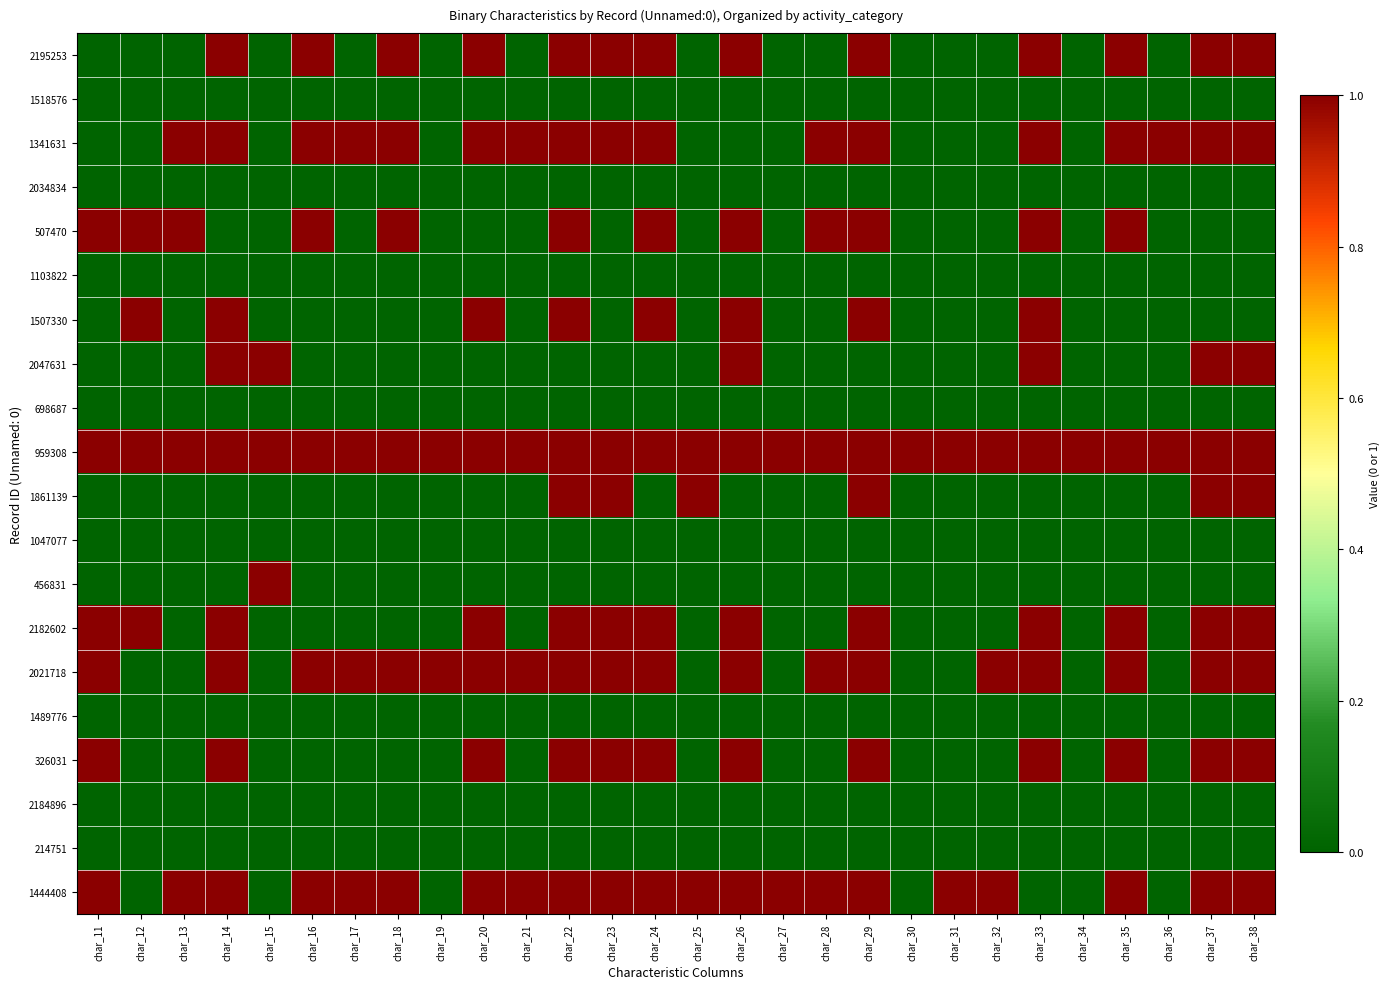

Reading right to left, list all the values displayed in this chart.

2195253: char_38=1	char_37=1	char_36=0	char_35=1	char_34=0	char_33=1	char_32=0	char_31=0	char_30=0	char_29=1	char_28=0	char_27=0	char_26=1	char_25=0	char_24=1	char_23=1	char_22=1	char_21=0	char_20=1	char_19=0	char_18=1	char_17=0	char_16=1	char_15=0	char_14=1	char_13=0	char_12=0	char_11=0
1518576: char_38=0	char_37=0	char_36=0	char_35=0	char_34=0	char_33=0	char_32=0	char_31=0	char_30=0	char_29=0	char_28=0	char_27=0	char_26=0	char_25=0	char_24=0	char_23=0	char_22=0	char_21=0	char_20=0	char_19=0	char_18=0	char_17=0	char_16=0	char_15=0	char_14=0	char_13=0	char_12=0	char_11=0
1341631: char_38=1	char_37=1	char_36=1	char_35=1	char_34=0	char_33=1	char_32=0	char_31=0	char_30=0	char_29=1	char_28=1	char_27=0	char_26=0	char_25=0	char_24=1	char_23=1	char_22=1	char_21=1	char_20=1	char_19=0	char_18=1	char_17=1	char_16=1	char_15=0	char_14=1	char_13=1	char_12=0	char_11=0
2034834: char_38=0	char_37=0	char_36=0	char_35=0	char_34=0	char_33=0	char_32=0	char_31=0	char_30=0	char_29=0	char_28=0	char_27=0	char_26=0	char_25=0	char_24=0	char_23=0	char_22=0	char_21=0	char_20=0	char_19=0	char_18=0	char_17=0	char_16=0	char_15=0	char_14=0	char_13=0	char_12=0	char_11=0
507470: char_38=0	char_37=0	char_36=0	char_35=1	char_34=0	char_33=1	char_32=0	char_31=0	char_30=0	char_29=1	char_28=1	char_27=0	char_26=1	char_25=0	char_24=1	char_23=0	char_22=1	char_21=0	char_20=0	char_19=0	char_18=1	char_17=0	char_16=1	char_15=0	char_14=0	char_13=1	char_12=1	char_11=1
1103822: char_38=0	char_37=0	char_36=0	char_35=0	char_34=0	char_33=0	char_32=0	char_31=0	char_30=0	char_29=0	char_28=0	char_27=0	char_26=0	char_25=0	char_24=0	char_23=0	char_22=0	char_21=0	char_20=0	char_19=0	char_18=0	char_17=0	char_16=0	char_15=0	char_14=0	char_13=0	char_12=0	char_11=0
1507330: char_38=0	char_37=0	char_36=0	char_35=0	char_34=0	char_33=1	char_32=0	char_31=0	char_30=0	char_29=1	char_28=0	char_27=0	char_26=1	char_25=0	char_24=1	char_23=0	char_22=1	char_21=0	char_20=1	char_19=0	char_18=0	char_17=0	char_16=0	char_15=0	char_14=1	char_13=0	char_12=1	char_11=0
2047631: char_38=1	char_37=1	char_36=0	char_35=0	char_34=0	char_33=1	char_32=0	char_31=0	char_30=0	char_29=0	char_28=0	char_27=0	char_26=1	char_25=0	char_24=0	char_23=0	char_22=0	char_21=0	char_20=0	char_19=0	char_18=0	char_17=0	char_16=0	char_15=1	char_14=1	char_13=0	char_12=0	char_11=0
698687: char_38=0	char_37=0	char_36=0	char_35=0	char_34=0	char_33=0	char_32=0	char_31=0	char_30=0	char_29=0	char_28=0	char_27=0	char_26=0	char_25=0	char_24=0	char_23=0	char_22=0	char_21=0	char_20=0	char_19=0	char_18=0	char_17=0	char_16=0	char_15=0	char_14=0	char_13=0	char_12=0	char_11=0
959308: char_38=1	char_37=1	char_36=1	char_35=1	char_34=1	char_33=1	char_32=1	char_31=1	char_30=1	char_29=1	char_28=1	char_27=1	char_26=1	char_25=1	char_24=1	char_23=1	char_22=1	char_21=1	char_20=1	char_19=1	char_18=1	char_17=1	char_16=1	char_15=1	char_14=1	char_13=1	char_12=1	char_11=1
1861139: char_38=1	char_37=1	char_36=0	char_35=0	char_34=0	char_33=0	char_32=0	char_31=0	char_30=0	char_29=1	char_28=0	char_27=0	char_26=0	char_25=1	char_24=0	char_23=1	char_22=1	char_21=0	char_20=0	char_19=0	char_18=0	char_17=0	char_16=0	char_15=0	char_14=0	char_13=0	char_12=0	char_11=0
1047077: char_38=0	char_37=0	char_36=0	char_35=0	char_34=0	char_33=0	char_32=0	char_31=0	char_30=0	char_29=0	char_28=0	char_27=0	char_26=0	char_25=0	char_24=0	char_23=0	char_22=0	char_21=0	char_20=0	char_19=0	char_18=0	char_17=0	char_16=0	char_15=0	char_14=0	char_13=0	char_12=0	char_11=0
456831: char_38=0	char_37=0	char_36=0	char_35=0	char_34=0	char_33=0	char_32=0	char_31=0	char_30=0	char_29=0	char_28=0	char_27=0	char_26=0	char_25=0	char_24=0	char_23=0	char_22=0	char_21=0	char_20=0	char_19=0	char_18=0	char_17=0	char_16=0	char_15=1	char_14=0	char_13=0	char_12=0	char_11=0
2182602: char_38=1	char_37=1	char_36=0	char_35=1	char_34=0	char_33=1	char_32=0	char_31=0	char_30=0	char_29=1	char_28=0	char_27=0	char_26=1	char_25=0	char_24=1	char_23=1	char_22=1	char_21=0	char_20=1	char_19=0	char_18=0	char_17=0	char_16=0	char_15=0	char_14=1	char_13=0	char_12=1	char_11=1
2021718: char_38=1	char_37=1	char_36=0	char_35=1	char_34=0	char_33=1	char_32=1	char_31=0	char_30=0	char_29=1	char_28=1	char_27=0	char_26=1	char_25=0	char_24=1	char_23=1	char_22=1	char_21=1	char_20=1	char_19=1	char_18=1	char_17=1	char_16=1	char_15=0	char_14=1	char_13=0	char_12=0	char_11=1
1489776: char_38=0	char_37=0	char_36=0	char_35=0	char_34=0	char_33=0	char_32=0	char_31=0	char_30=0	char_29=0	char_28=0	char_27=0	char_26=0	char_25=0	char_24=0	char_23=0	char_22=0	char_21=0	char_20=0	char_19=0	char_18=0	char_17=0	char_16=0	char_15=0	char_14=0	char_13=0	char_12=0	char_11=0
326031: char_38=1	char_37=1	char_36=0	char_35=1	char_34=0	char_33=1	char_32=0	char_31=0	char_30=0	char_29=1	char_28=0	char_27=0	char_26=1	char_25=0	char_24=1	char_23=1	char_22=1	char_21=0	char_20=1	char_19=0	char_18=0	char_17=0	char_16=0	char_15=0	char_14=1	char_13=0	char_12=0	char_11=1
2184896: char_38=0	char_37=0	char_36=0	char_35=0	char_34=0	char_33=0	char_32=0	char_31=0	char_30=0	char_29=0	char_28=0	char_27=0	char_26=0	char_25=0	char_24=0	char_23=0	char_22=0	char_21=0	char_20=0	char_19=0	char_18=0	char_17=0	char_16=0	char_15=0	char_14=0	char_13=0	char_12=0	char_11=0
214751: char_38=0	char_37=0	char_36=0	char_35=0	char_34=0	char_33=0	char_32=0	char_31=0	char_30=0	char_29=0	char_28=0	char_27=0	char_26=0	char_25=0	char_24=0	char_23=0	char_22=0	char_21=0	char_20=0	char_19=0	char_18=0	char_17=0	char_16=0	char_15=0	char_14=0	char_13=0	char_12=0	char_11=0
1444408: char_38=1	char_37=1	char_36=0	char_35=1	char_34=0	char_33=0	char_32=1	char_31=1	char_30=0	char_29=1	char_28=1	char_27=1	char_26=1	char_25=1	char_24=1	char_23=1	char_22=1	char_21=1	char_20=1	char_19=0	char_18=1	char_17=1	char_16=1	char_15=0	char_14=1	char_13=1	char_12=0	char_11=1